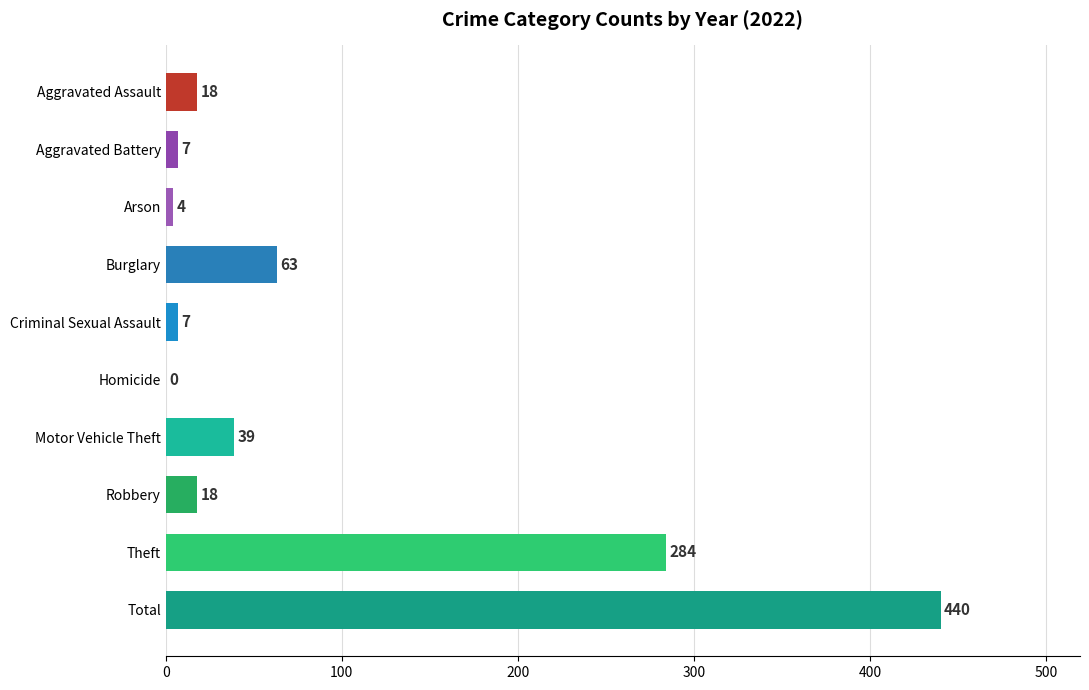

What is the sum of the values at Homicide and Total?

440